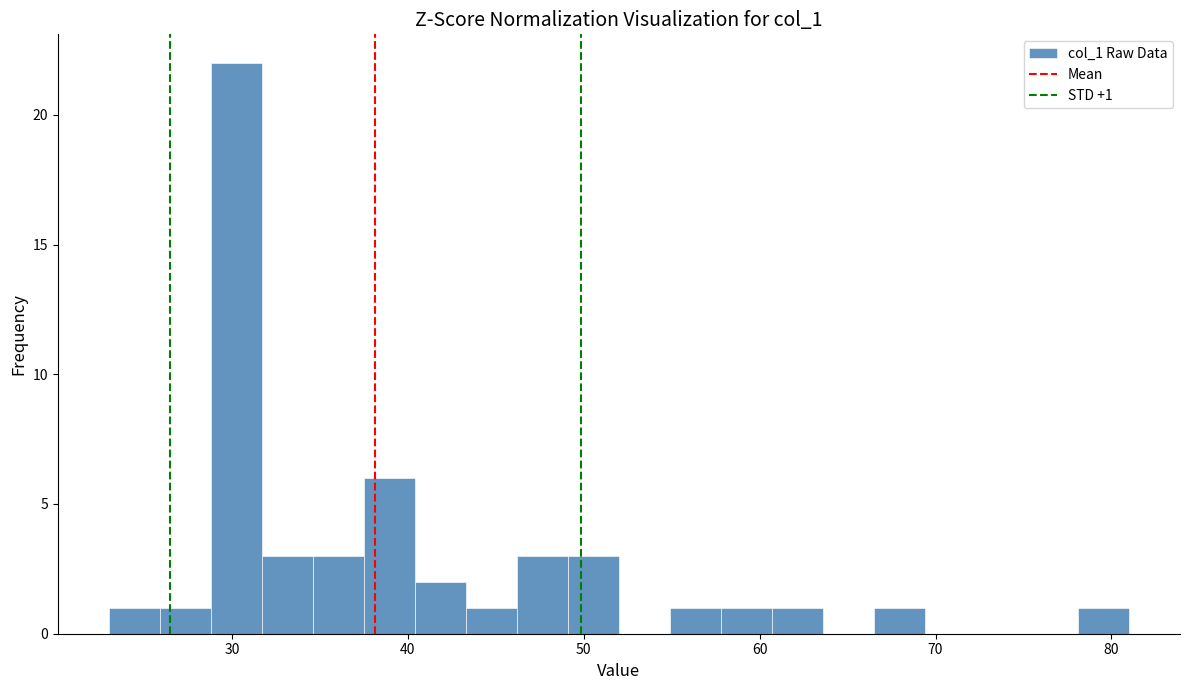

Read against the x-axis, roughly where is the centre of the tallest bar?

30